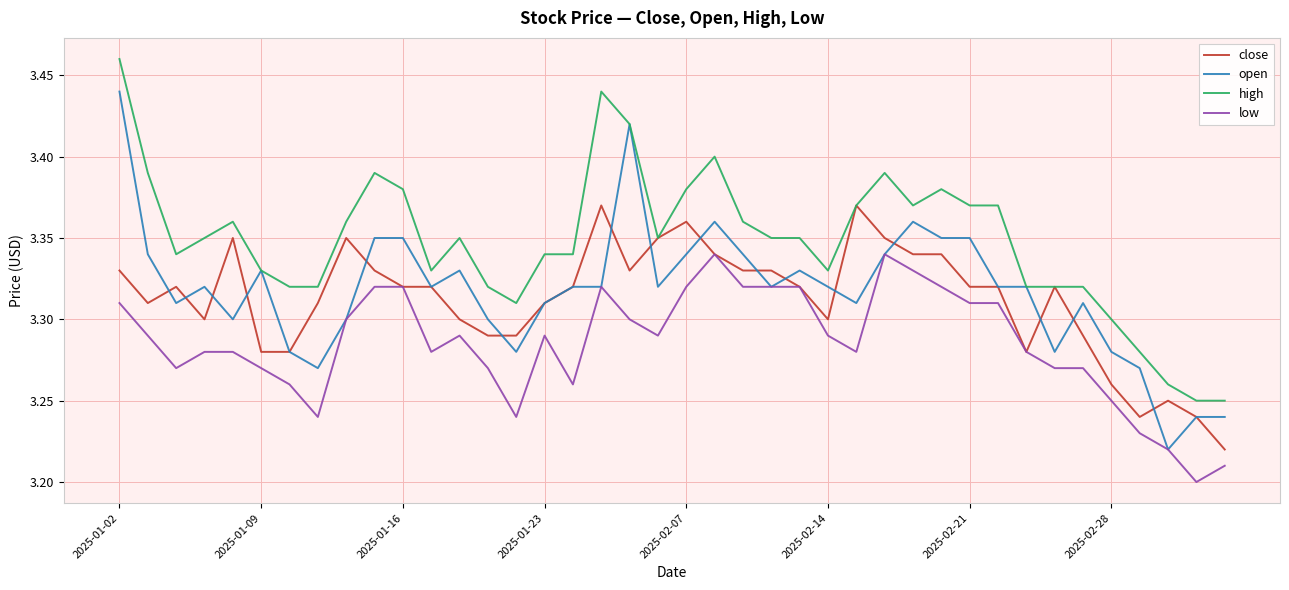

Which series has the largest total across all categories?

high